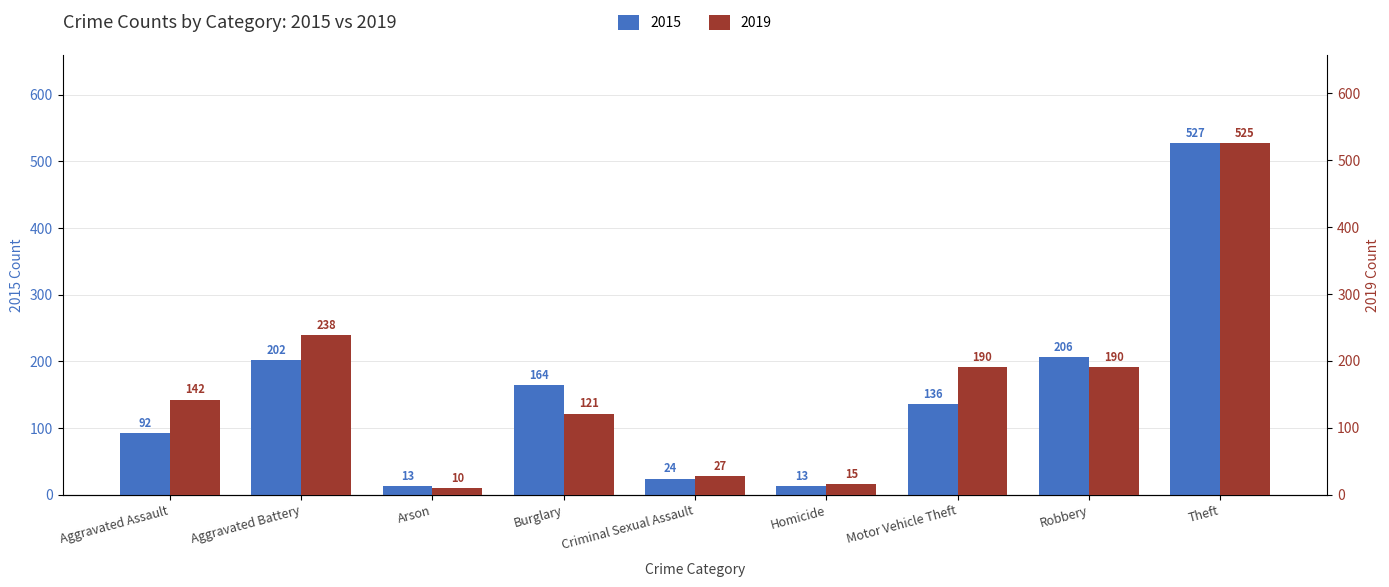

Which series has the largest range (max minus min)?

2019